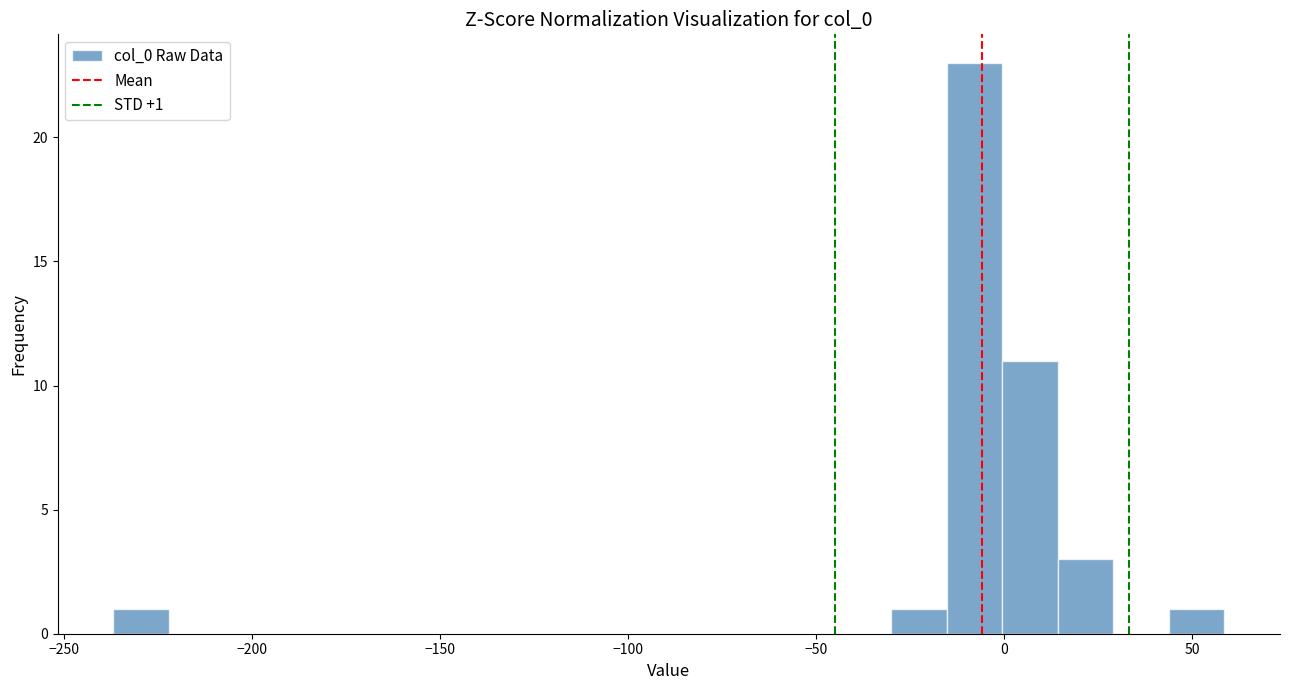

Read against the x-axis, roughly where is the centre of the tallest bar?

-10